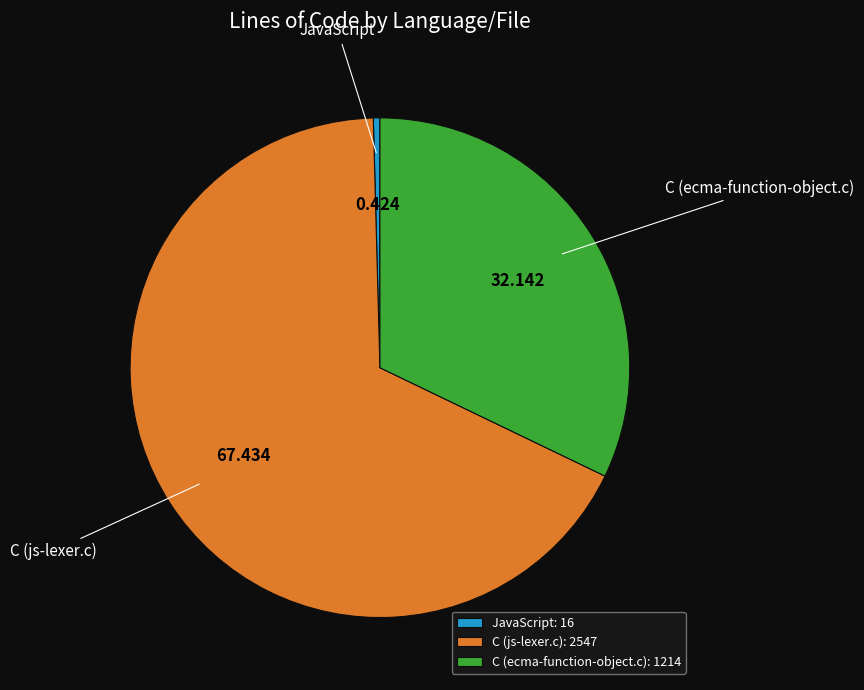

Is the sum of C (js-lexer.c) and JavaScript greater than half?

Yes